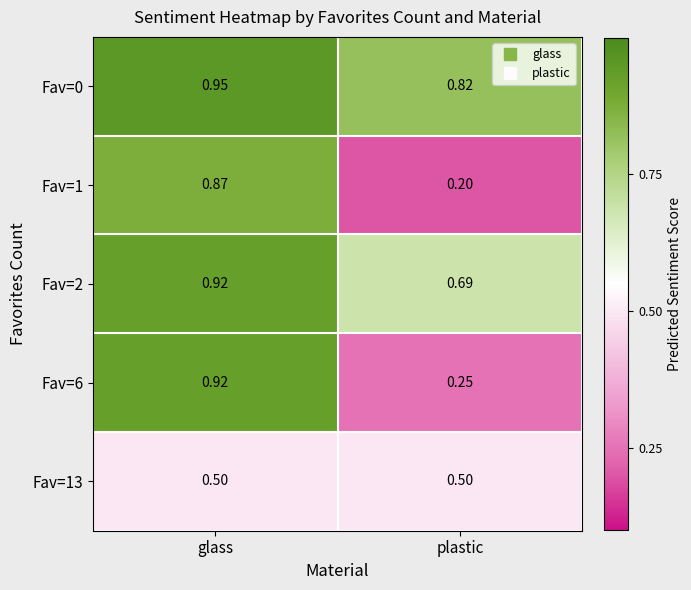

Which category has the highest value across all series?

glass